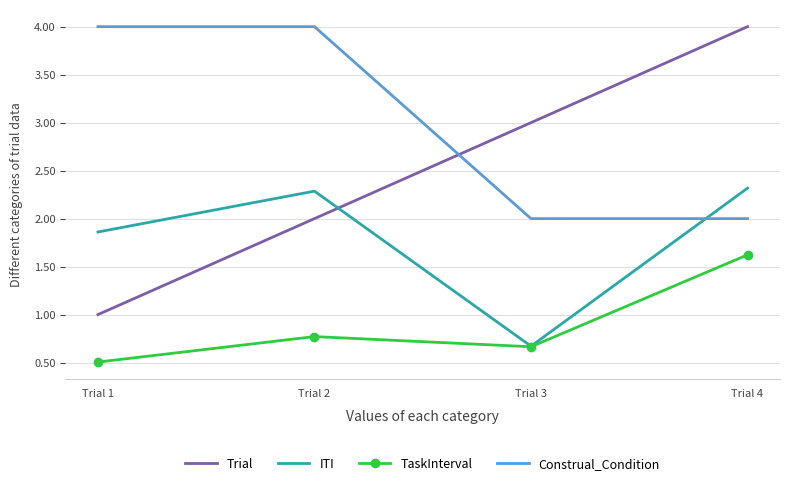

What is the highest value of the Trial series?

4.0